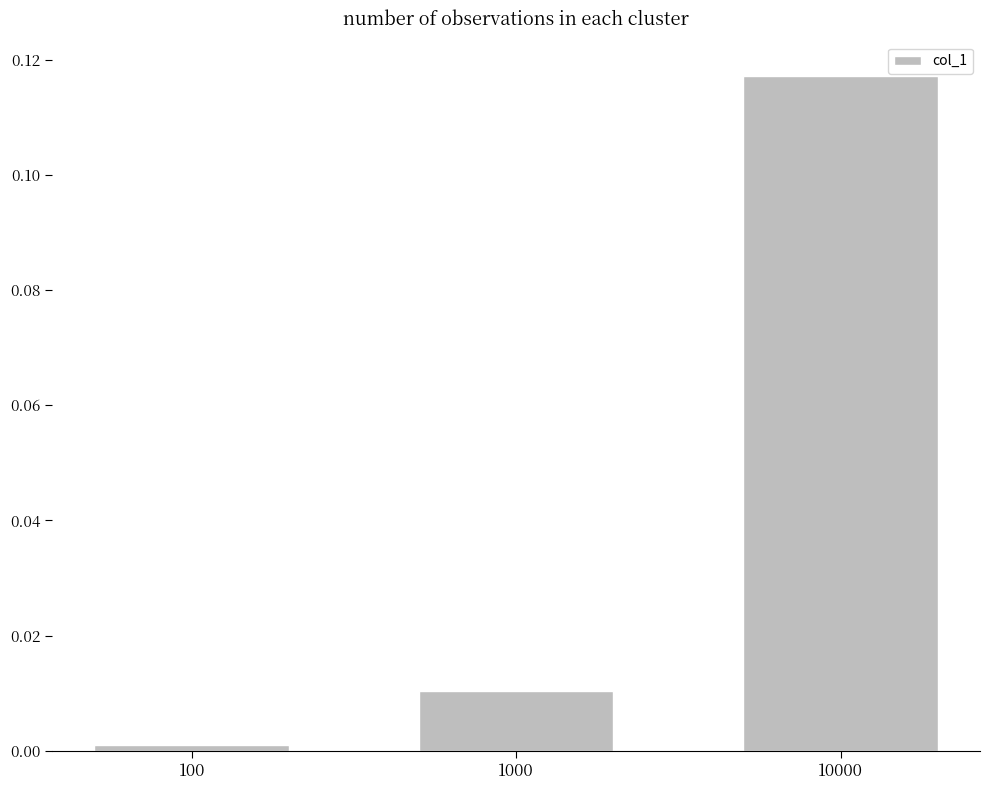

List the labels in order of value, smallest first.

100, 1000, 10000